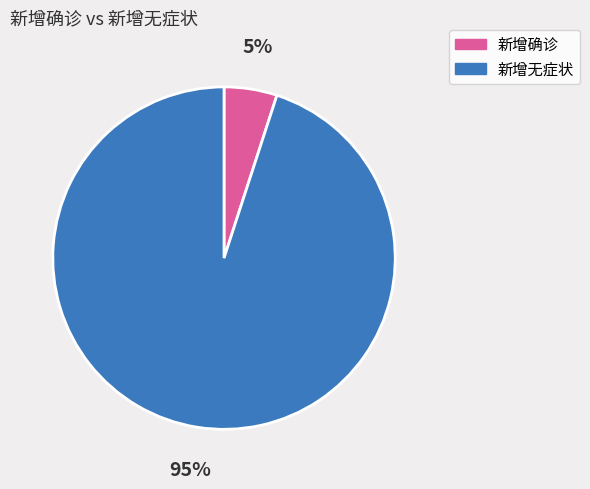

To the nearest percent, what is the average slice percentage?

50%